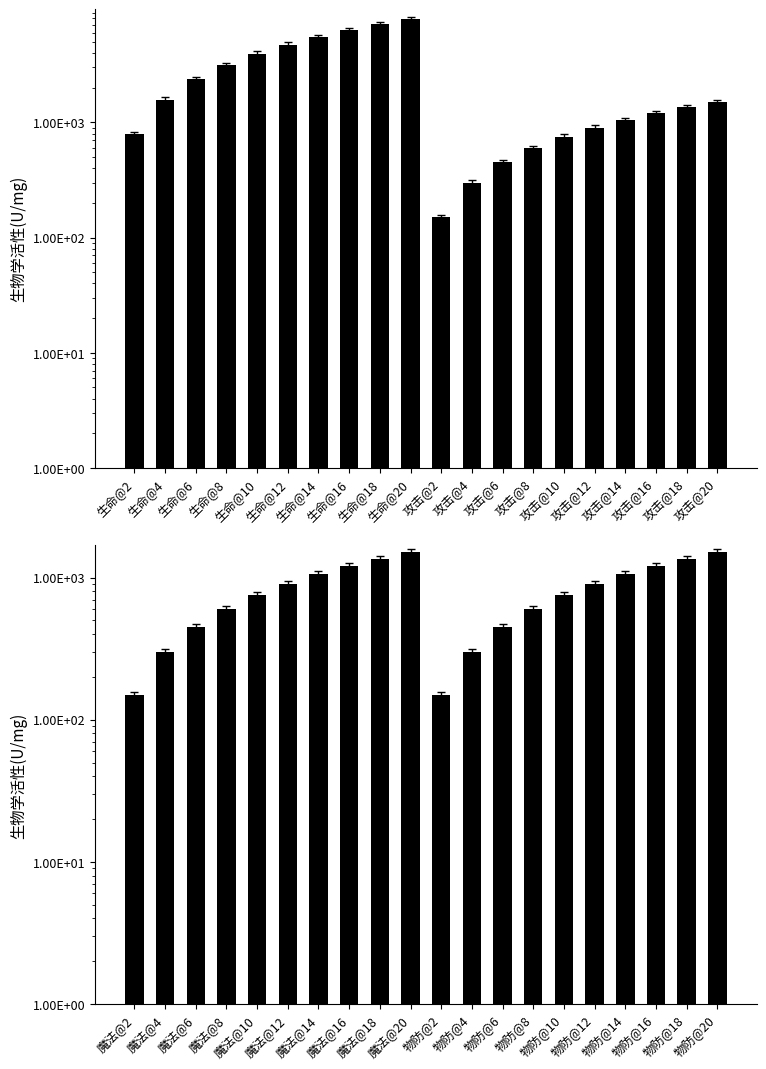

What is the label of the 14th bar from the right?

魔法@14